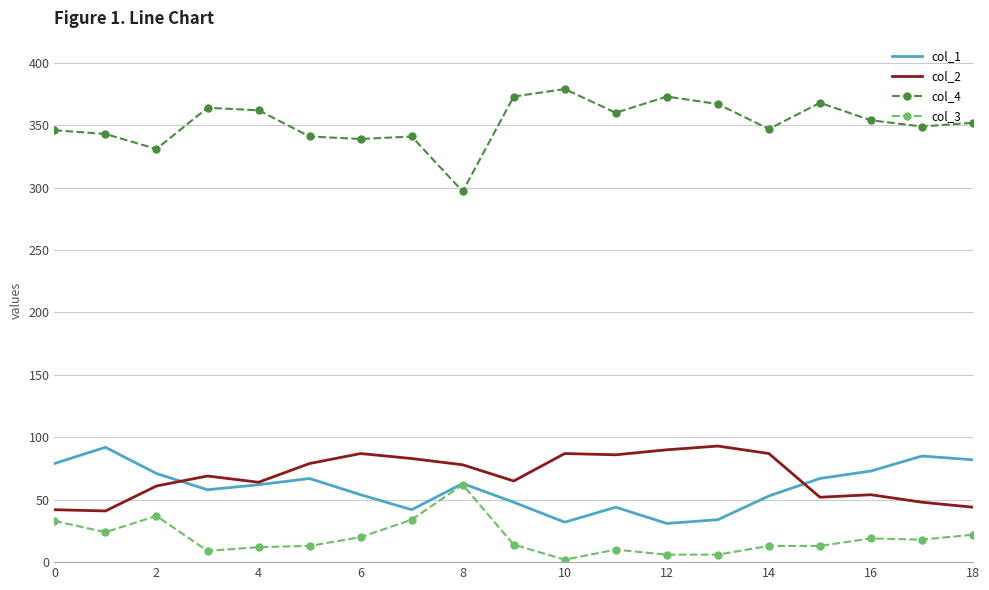

What are all the series names shown in the legend?

col_1, col_2, col_4, col_3